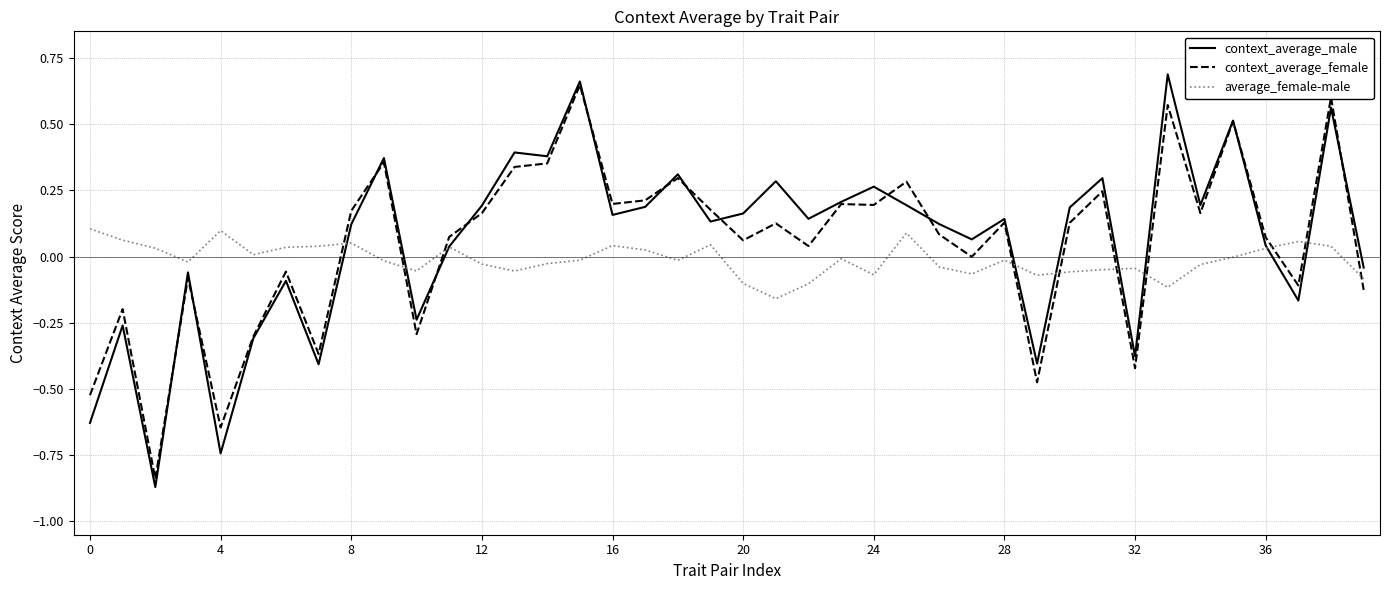

Which series has the largest range (max minus min)?

context_average_male